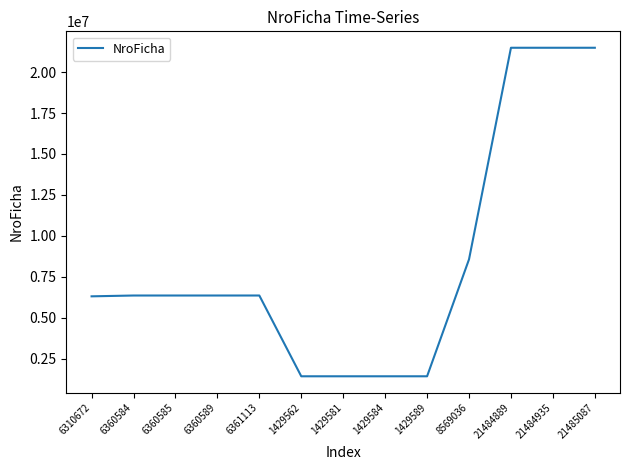

Where is the data nearest to the value 11457324?

8569036